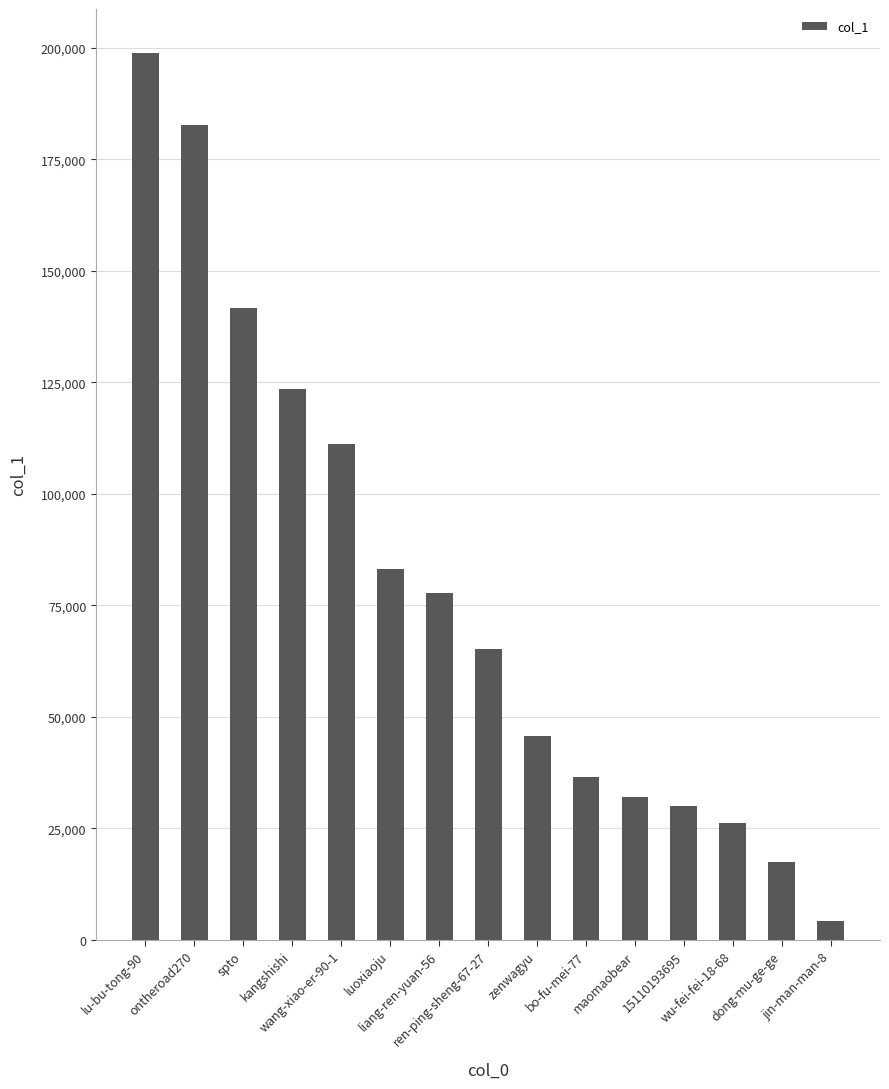

Which category has the highest value across all series?

lu-bu-tong-90